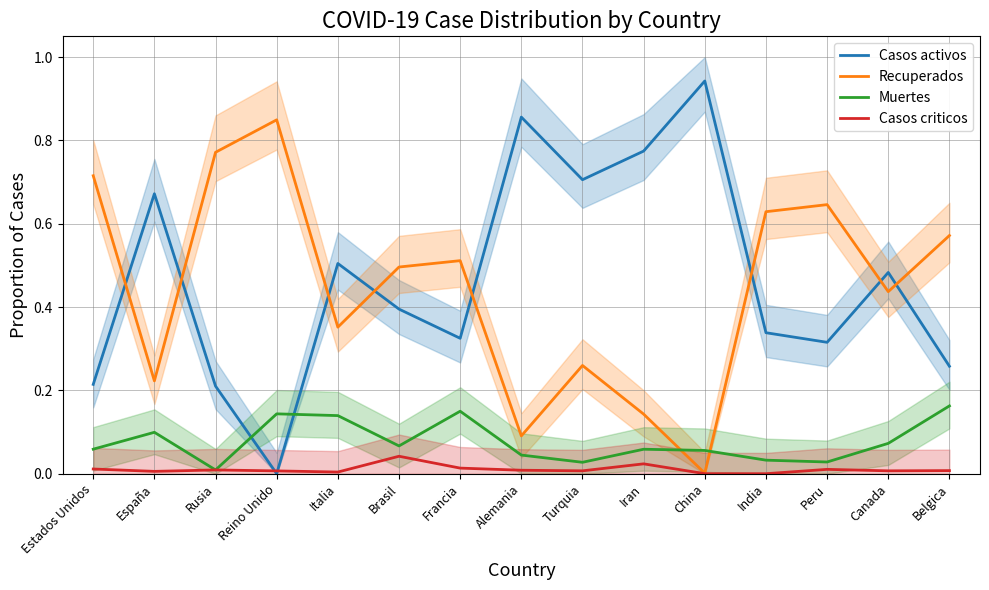

Reading left to right, what are all the values shown in this chart?

Casos activos: 0.2	0.7	0.2	0.0	0.5	0.4	0.3	0.9	0.7	0.8	0.9	0.3	0.3	0.5	0.3
Recuperados: 0.7	0.2	0.8	0.8	0.4	0.5	0.5	0.1	0.3	0.1	0.0	0.6	0.6	0.4	0.6
Muertes: 0.1	0.1	0.0	0.1	0.1	0.1	0.2	0.0	0.0	0.1	0.1	0.0	0.0	0.1	0.2
Casos criticos: 0.0	0.0	0.0	0.0	0.0	0.0	0.0	0.0	0.0	0.0	0.0	0.0	0.0	0.0	0.0